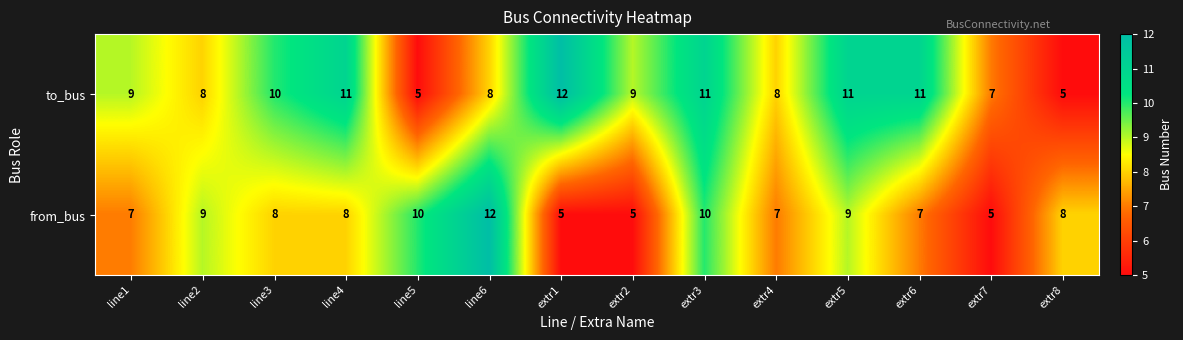

Count the number of categories in the chart.

14